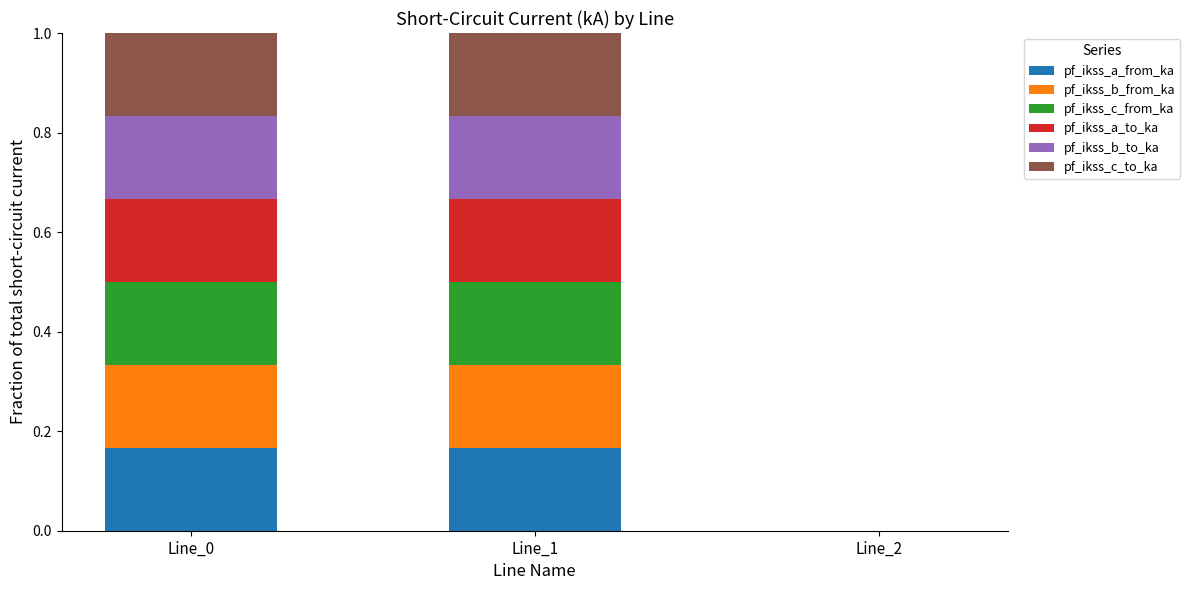

How many values in pf_ikss_a_from_ka are above zero?

2